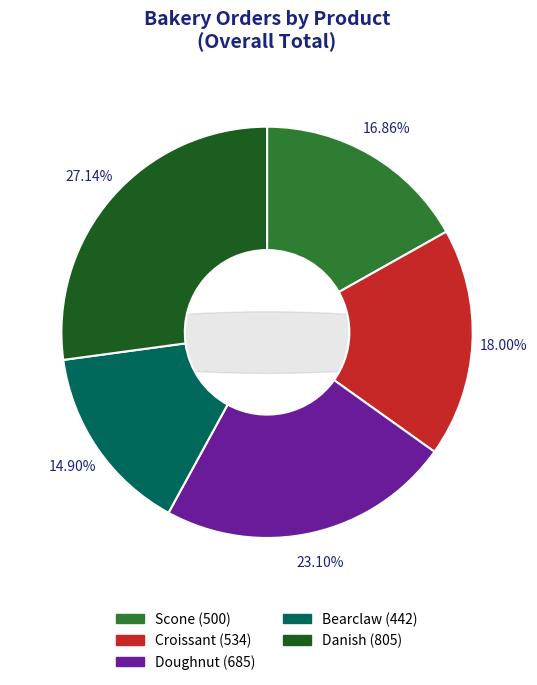

Is it true that Doughnut is 23% of the pie?

True